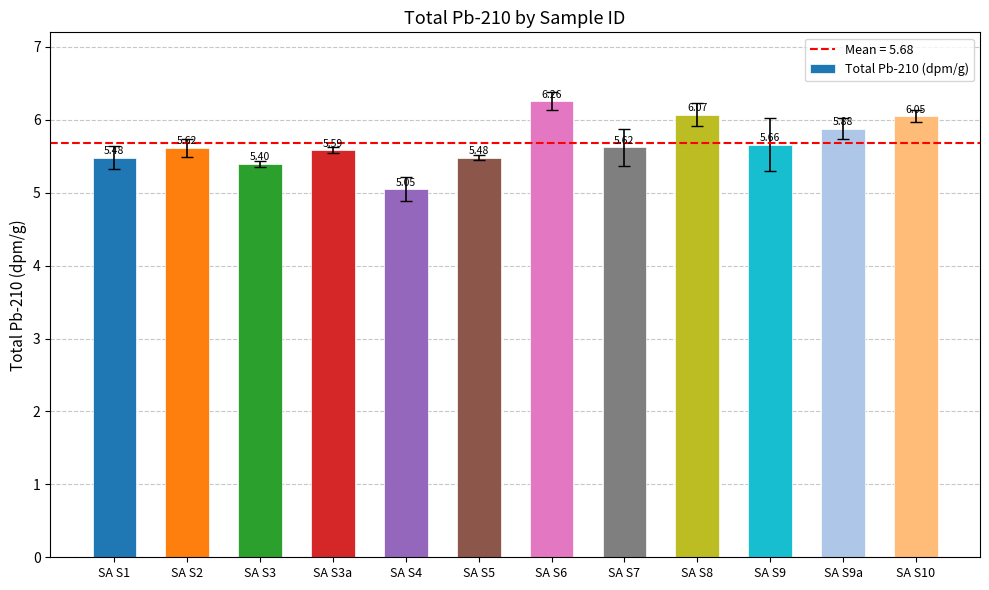

The chart shows a value of 2.7 at SA S6. True or false?

False